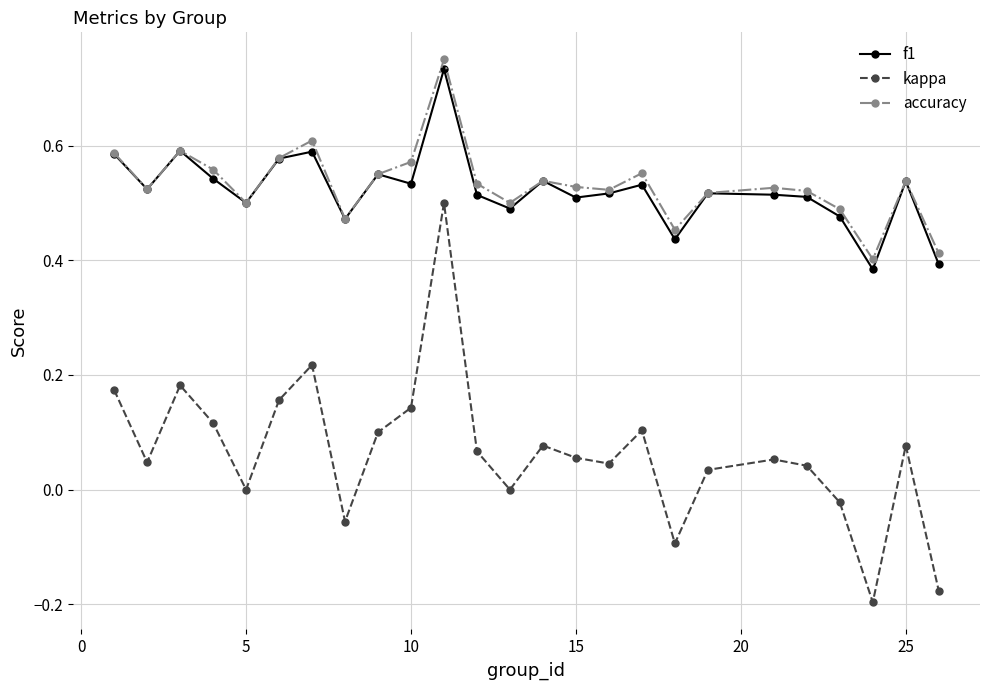

How many f1 values are between 0 and 1?

25